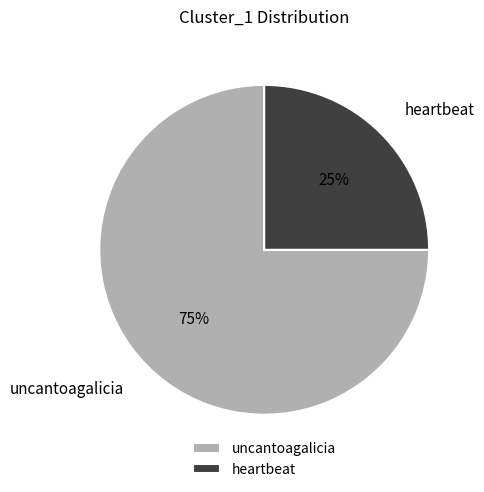

To the nearest percent, what is the difference between the heartbeat and uncantoagalicia slice percentages?

50%